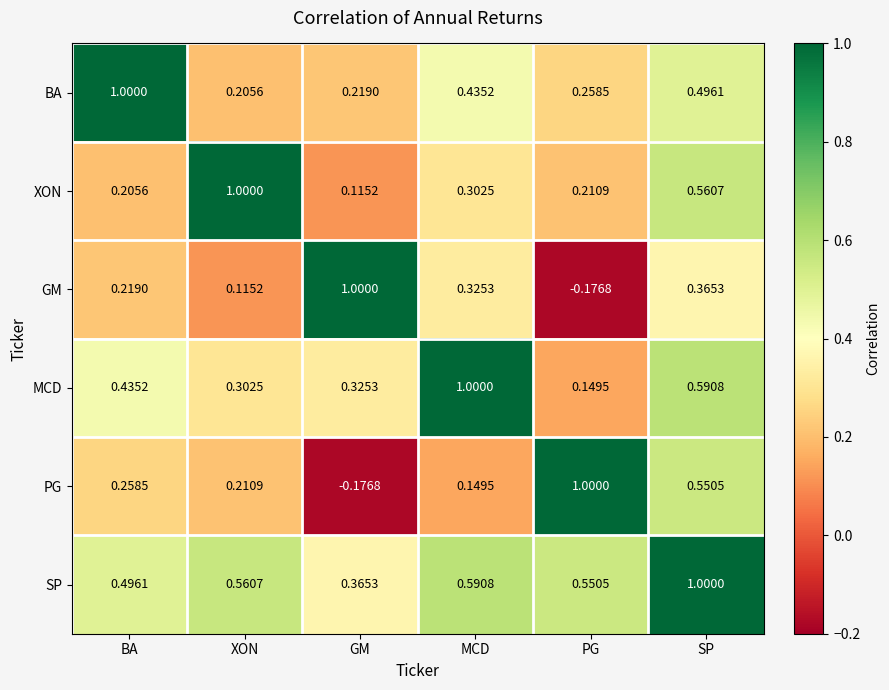

At which category is the sum across all series the highest?

SP